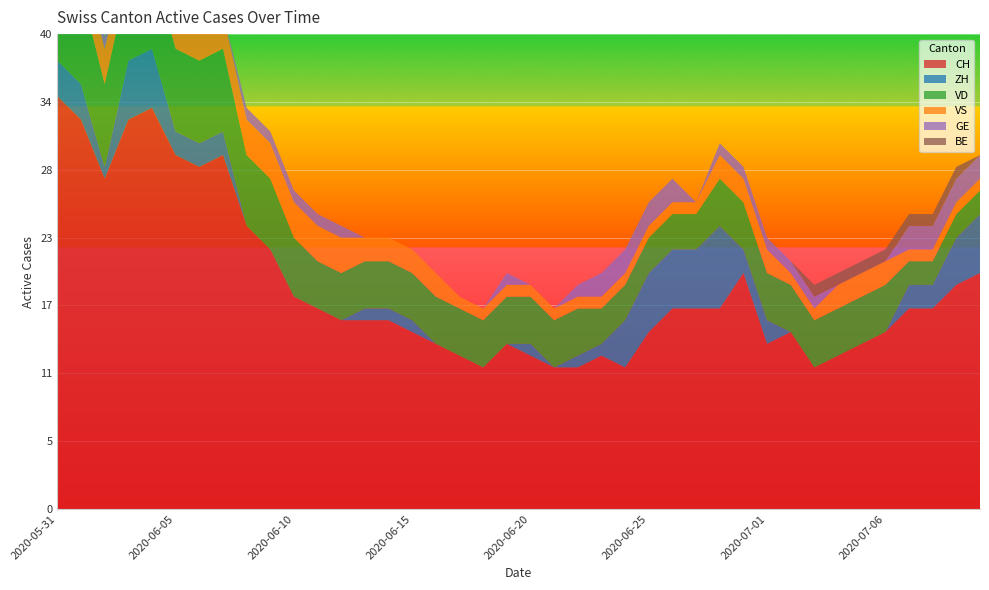

Reading left to right, transcribe all the data shown in this chart.

CH: 35	33	28	33	34	30	29	30	24	22	18	17	16	16	16	15	14	13	12	14	13	12	12	13	12	15	17	17	17	20	14	15	12	13	14	15	17	17	19	20
ZH: 3	3	1	5	5	2	2	2	0	0	0	0	0	1	1	1	0	0	0	0	1	0	1	1	4	5	5	5	7	2	2	0	0	0	0	0	2	2	4	5
VD: 8	8	7	7	7	7	7	7	6	6	5	4	4	4	4	4	4	4	4	4	4	4	4	3	3	3	3	3	4	4	4	4	4	4	4	4	2	2	2	2
VS: 5	3	3	3	3	3	3	3	3	3	3	3	3	2	2	2	2	1	1	1	1	1	1	1	1	1	1	1	2	2	2	1	1	2	2	2	1	1	1	1
GE: 0	0	1	1	1	1	0	0	1	1	1	1	1	0	0	0	0	0	0	1	0	0	1	2	2	2	2	0	1	1	1	1	1	0	0	0	2	2	2	2
BE: 1	1	0	0	0	0	0	0	0	0	0	0	0	0	0	0	0	0	0	0	0	0	0	0	0	0	0	0	0	0	0	0	1	1	1	1	1	1	1	0